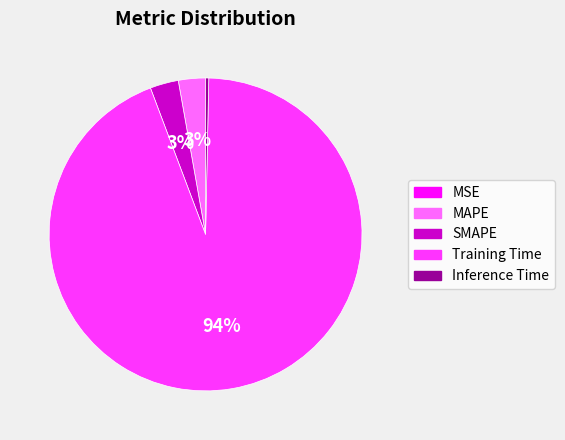

Which slice represents more than half of the pie?

Training Time